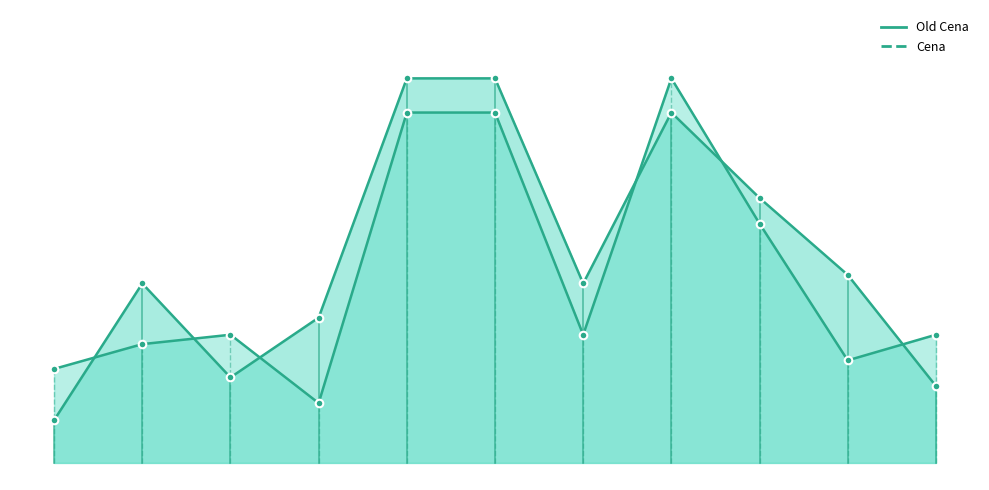

Which series has the largest Y range (max minus min)?

Old Cena